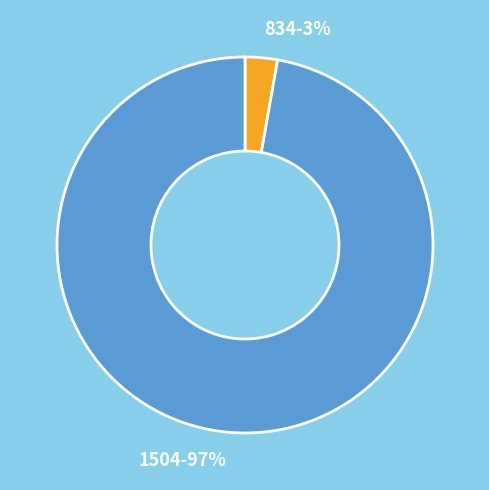

Count the number of slices in the pie.

2